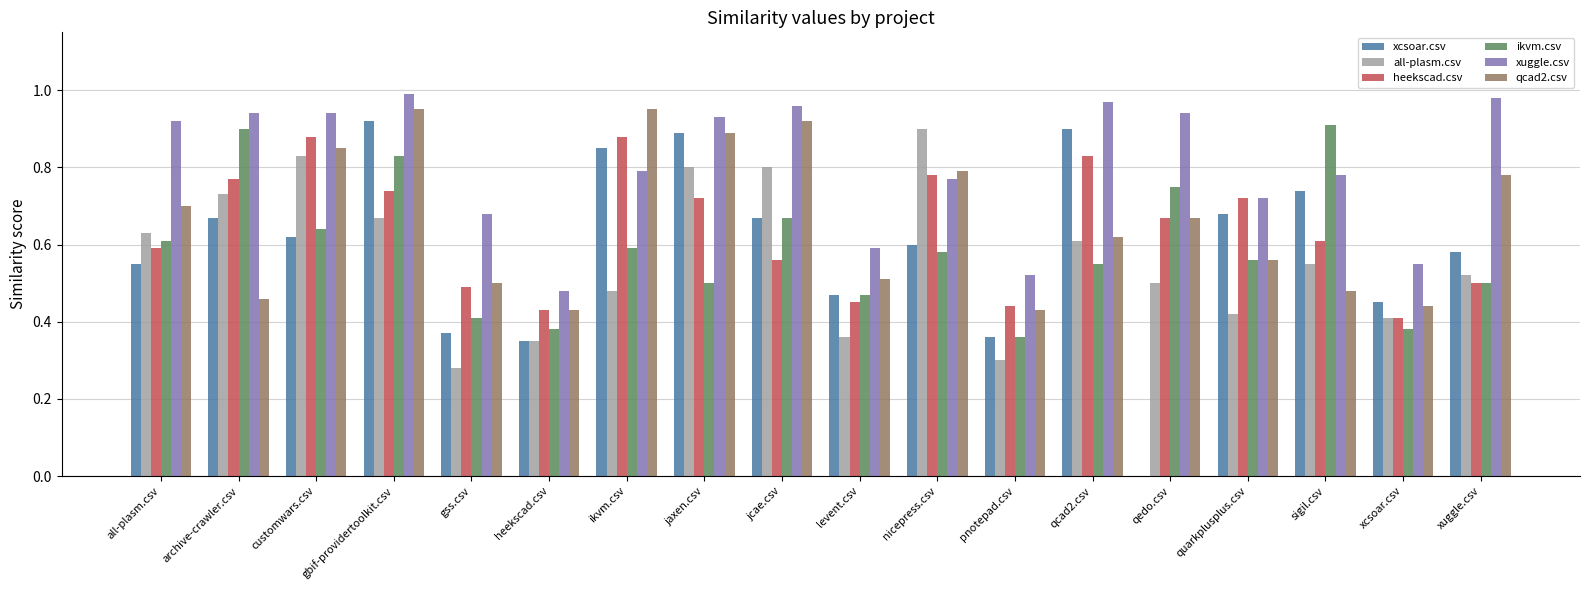

Which series changed the most between jaxen.csv and quarkplusplus.csv?

all-plasm.csv